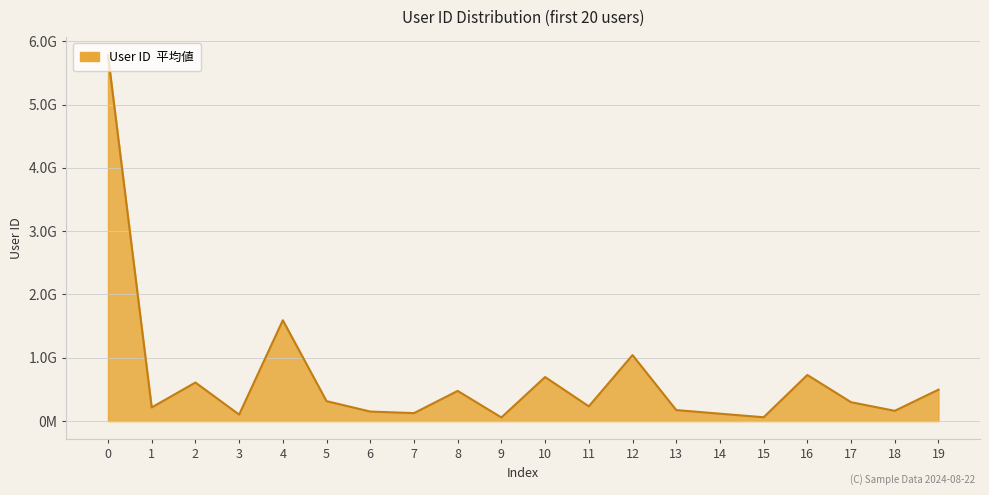

The chart shows a value of 88727588 at 15. True or false?

False